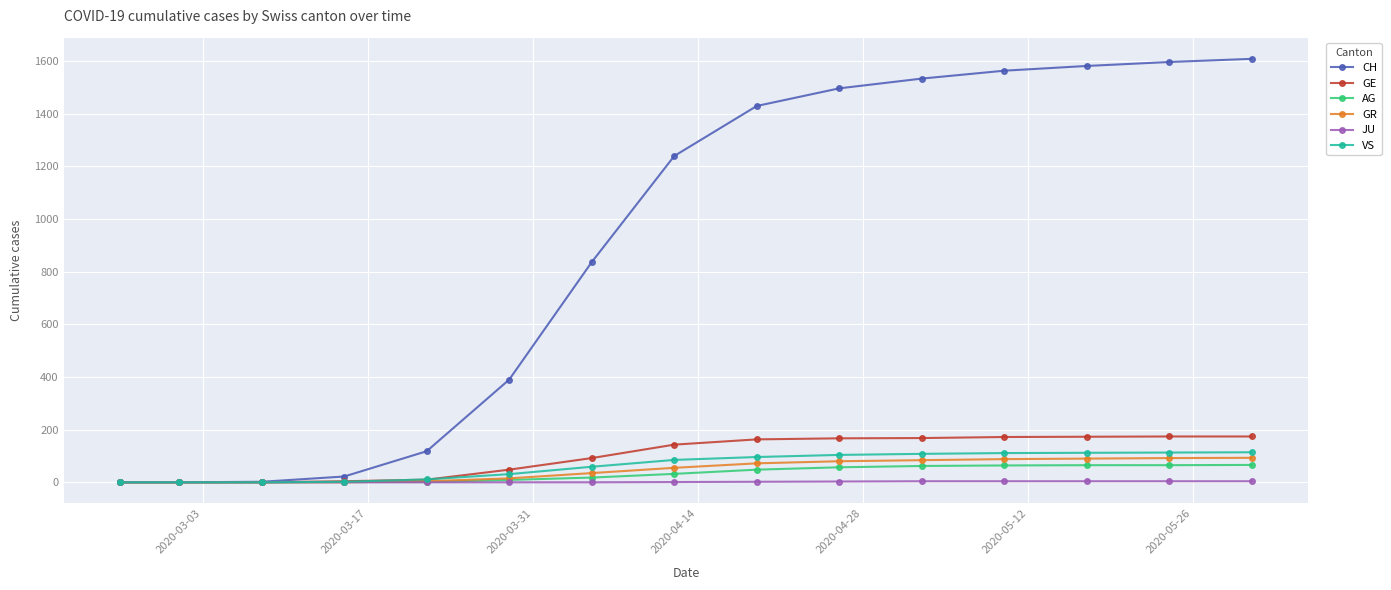

What is the greatest value displayed?

1608